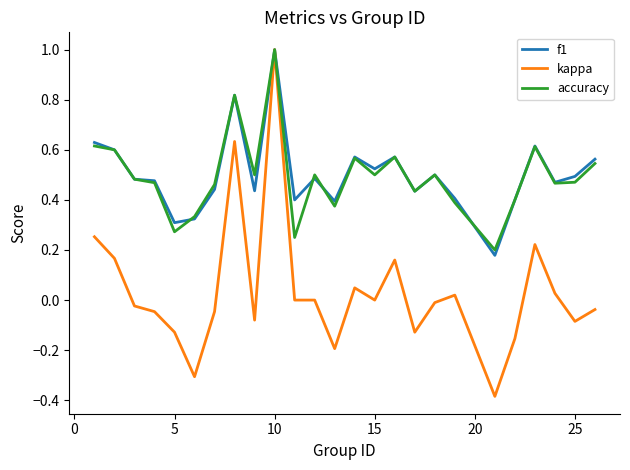

What is the highest value of the accuracy series?

1.0